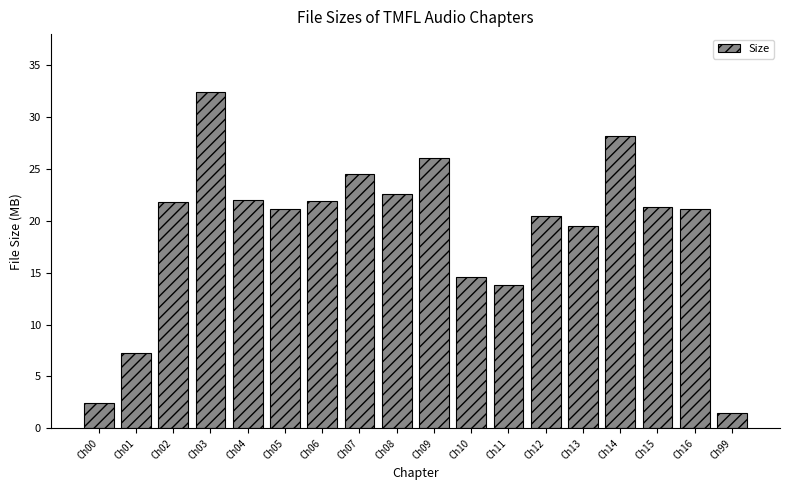

What is the value of the 7th bar from the left?

21.9